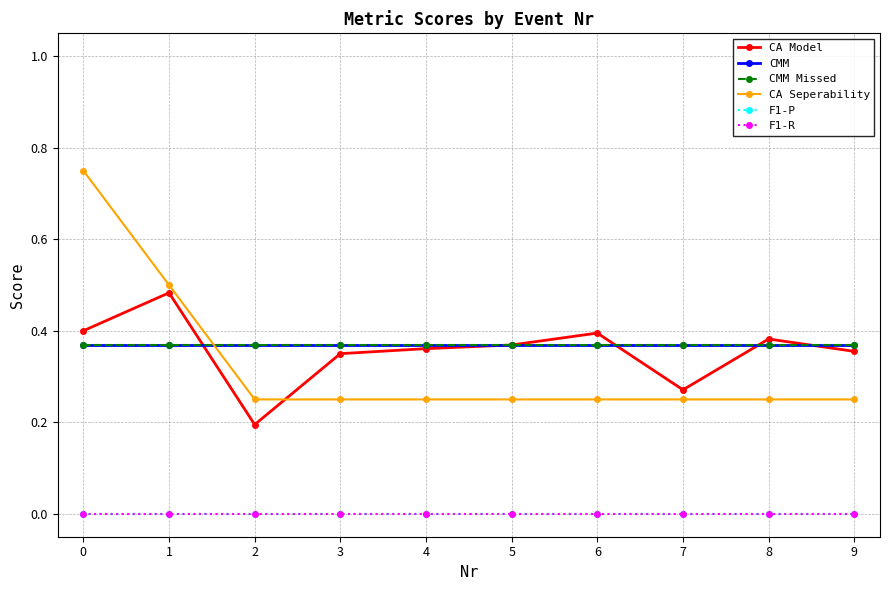

Does the chart have visible grid lines?

Yes